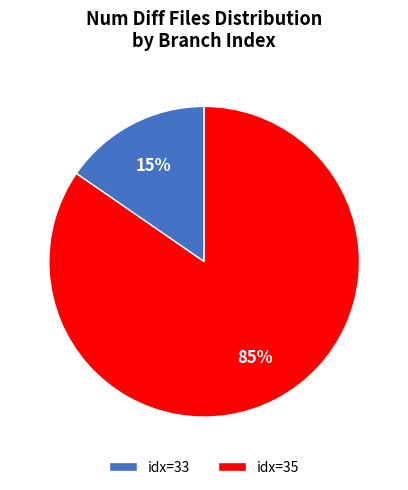

Between idx=33 and idx=35, which is larger?

idx=35